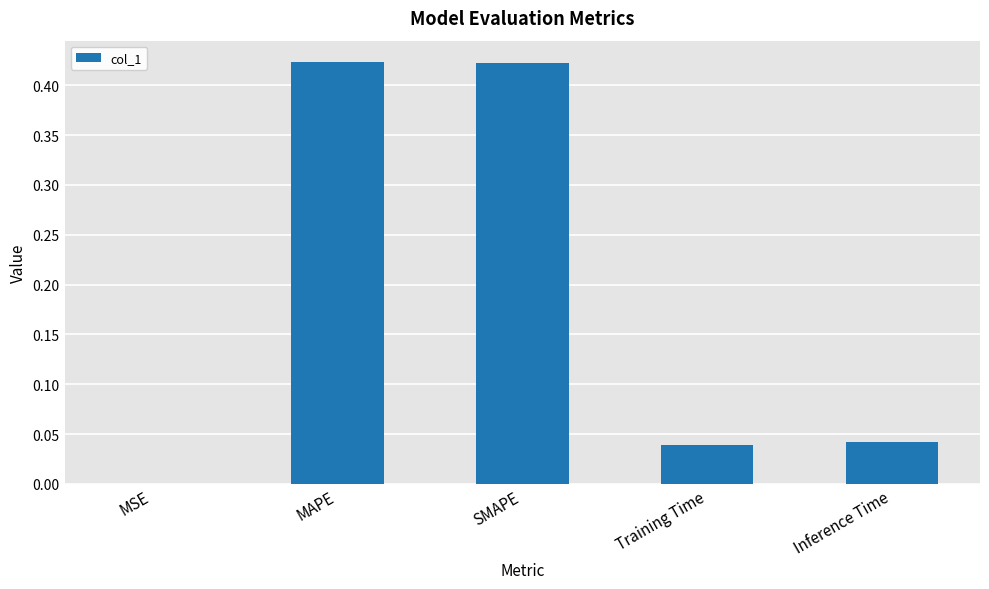

The chart shows a value of 0.0 at Training Time. True or false?

True